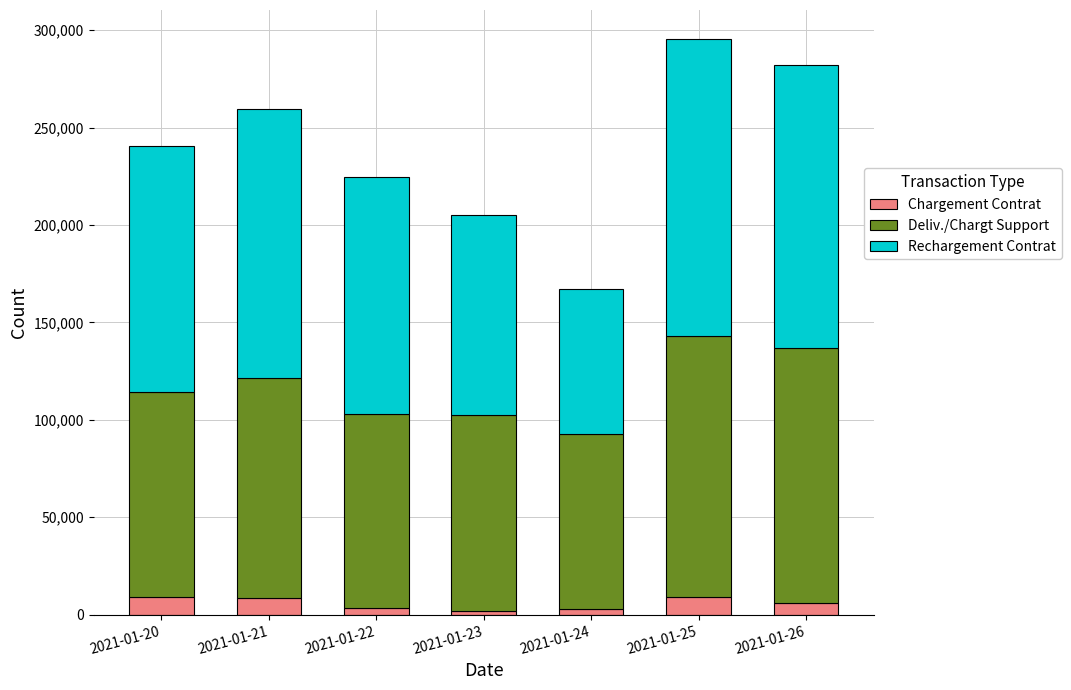

What is the highest value of the Chargement Contrat series?

9278